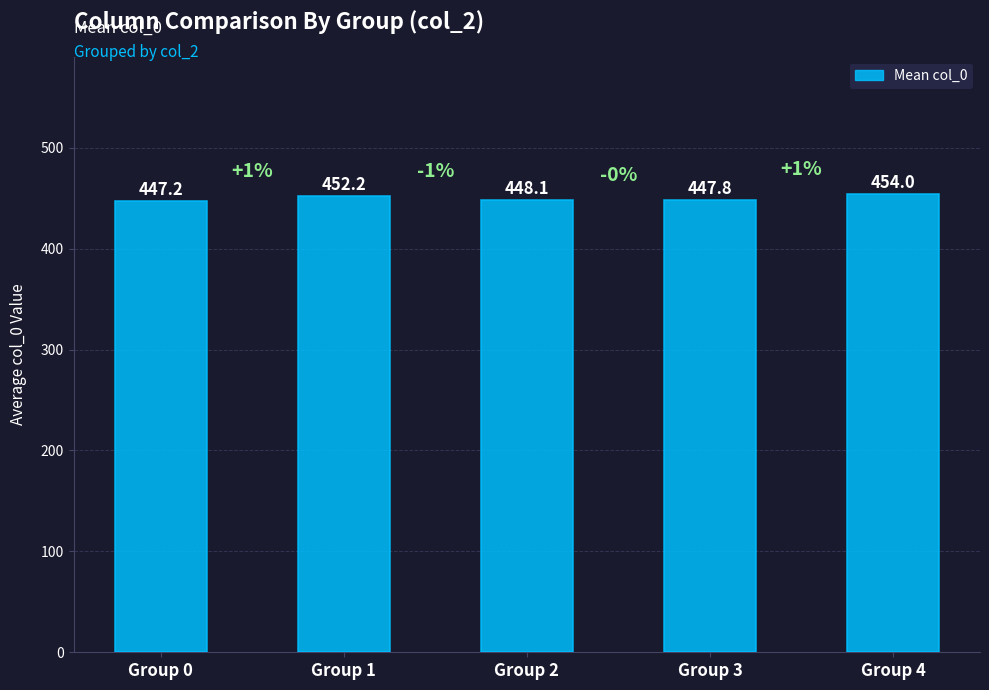

What is the value of the 2nd bar from the left?

452.2